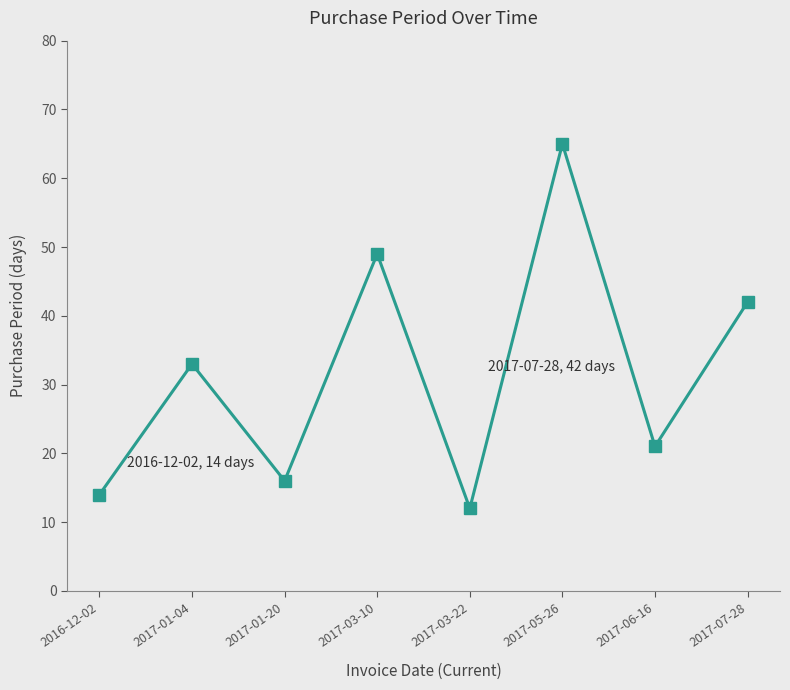

How many lines are shown in the chart?

1